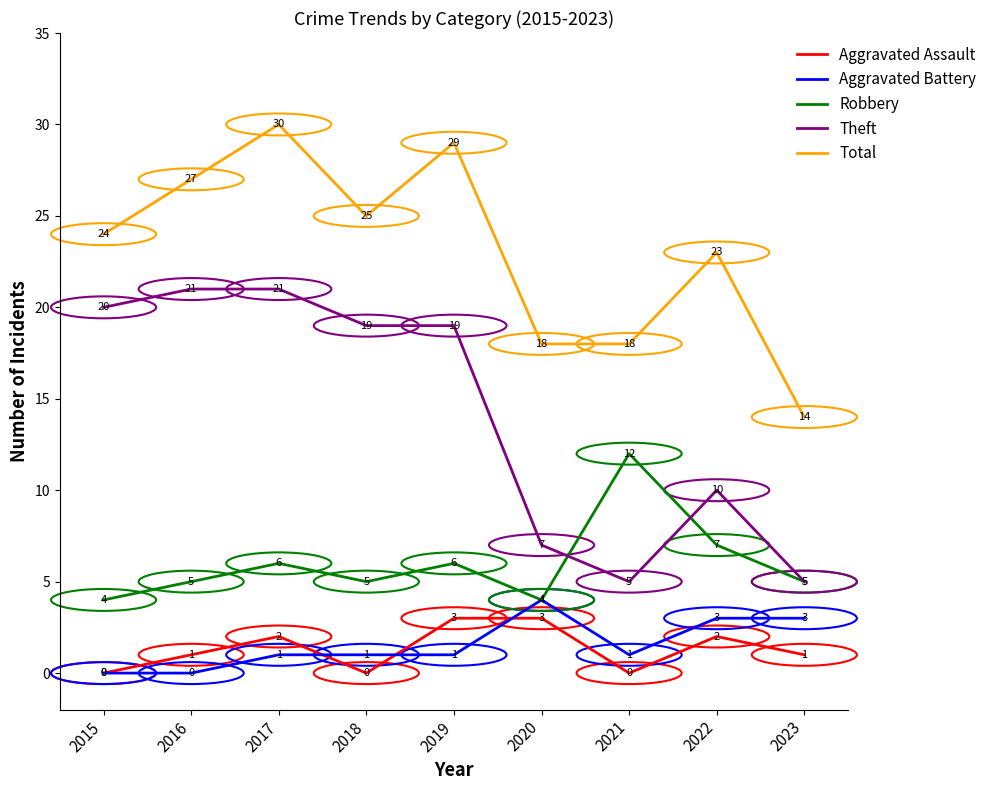

The value of Theft at 2015 is 6. True or false?

False